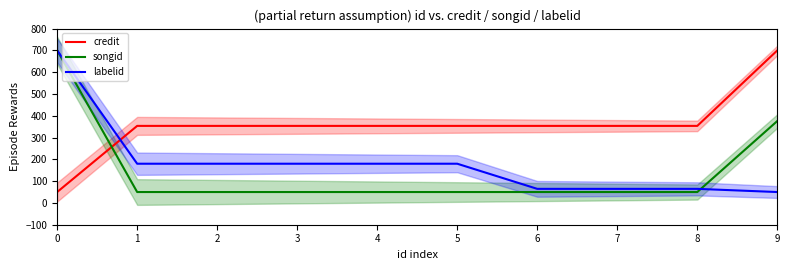

Rank the series at 2 from highest to lowest value.

credit, labelid, songid